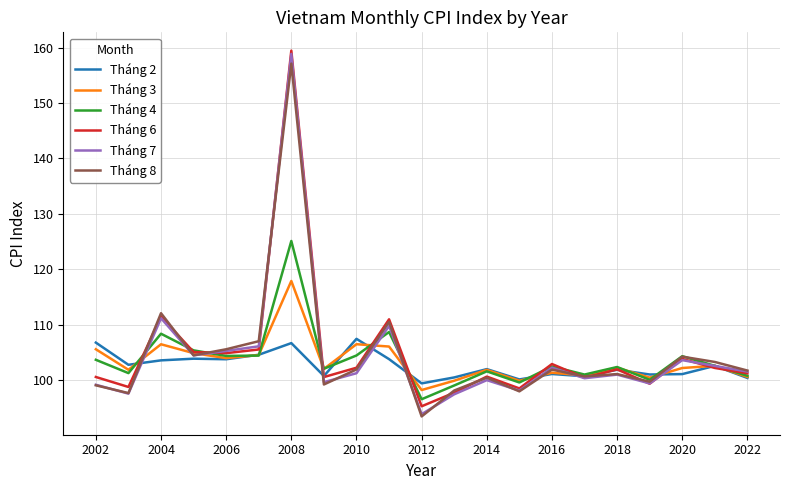

What is the minimum value shown in the chart?

93.5